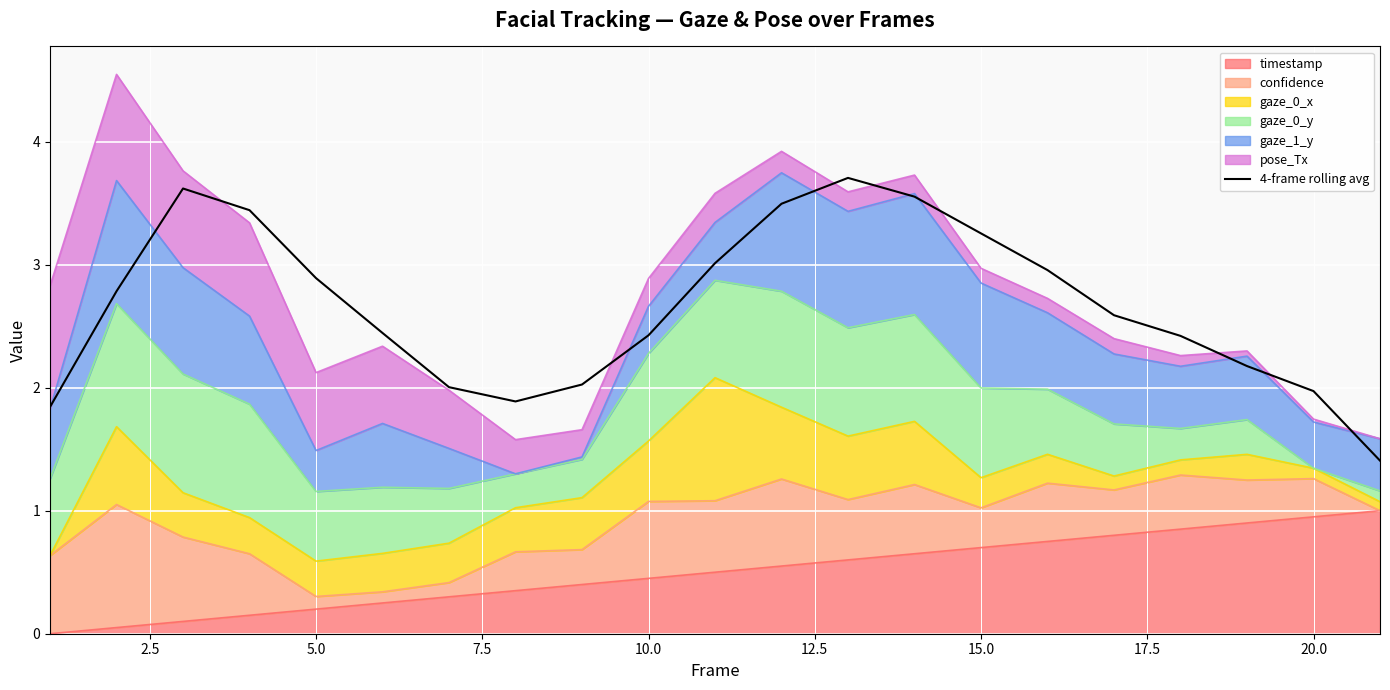

How many points are lower than both their immediate neighbors (excluding endpoints)?

1